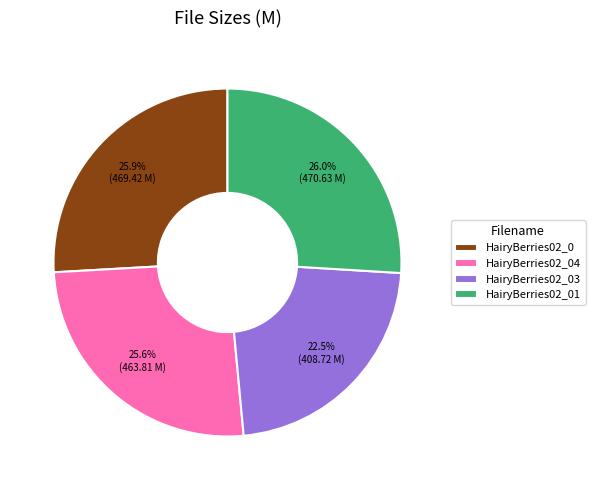

Is the sum of HairyBerries02_0 and HairyBerries02_04 greater than half?

Yes